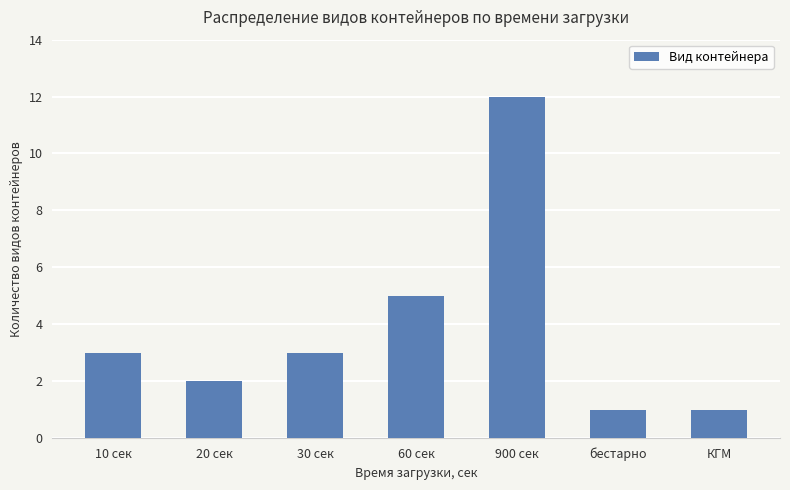

Which label corresponds to the largest value in the chart?

900 сек